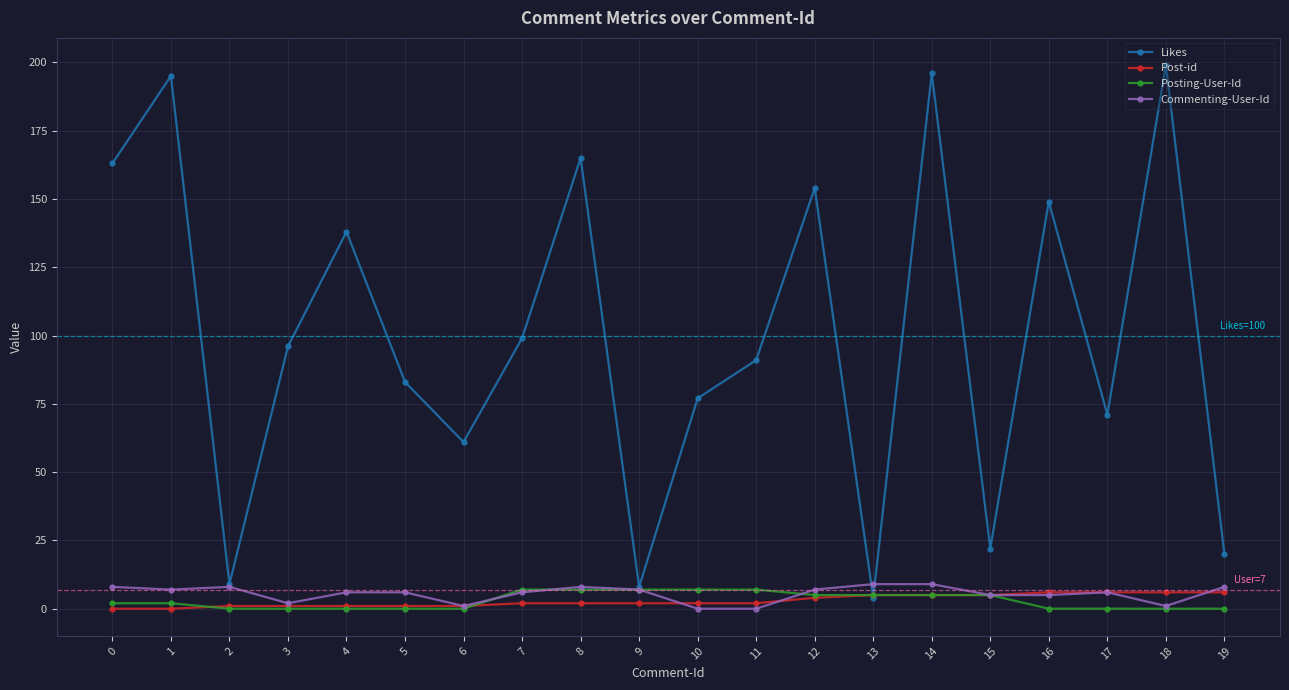

True or false: Commenting-User-Id has more than 2 points higher than both neighbors.

True